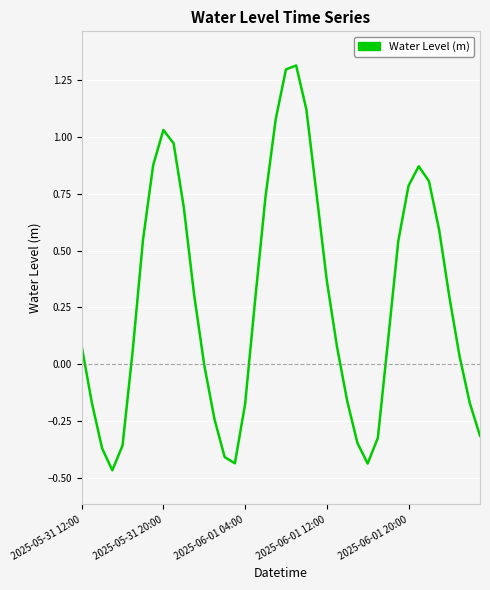

What is the difference between the maximum and minimum values?

1.8